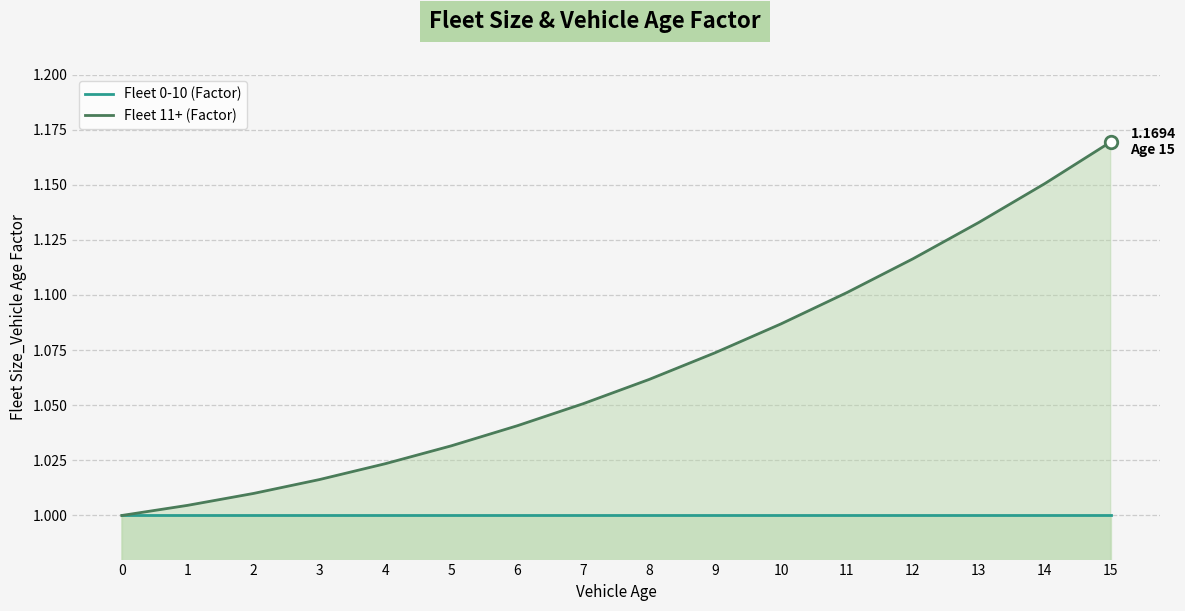

Which category has the highest value in the Fleet 11+ (Factor) series?

15